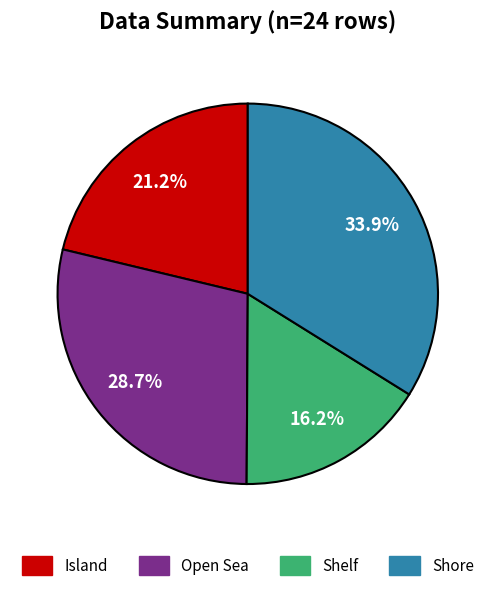

Is there any slice that represents more than half of the pie?

No